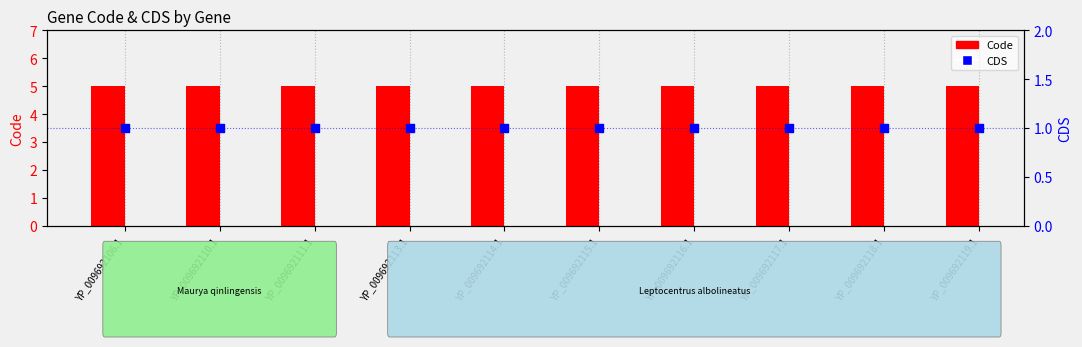

Which series reaches the minimum Y coordinate?

CDS